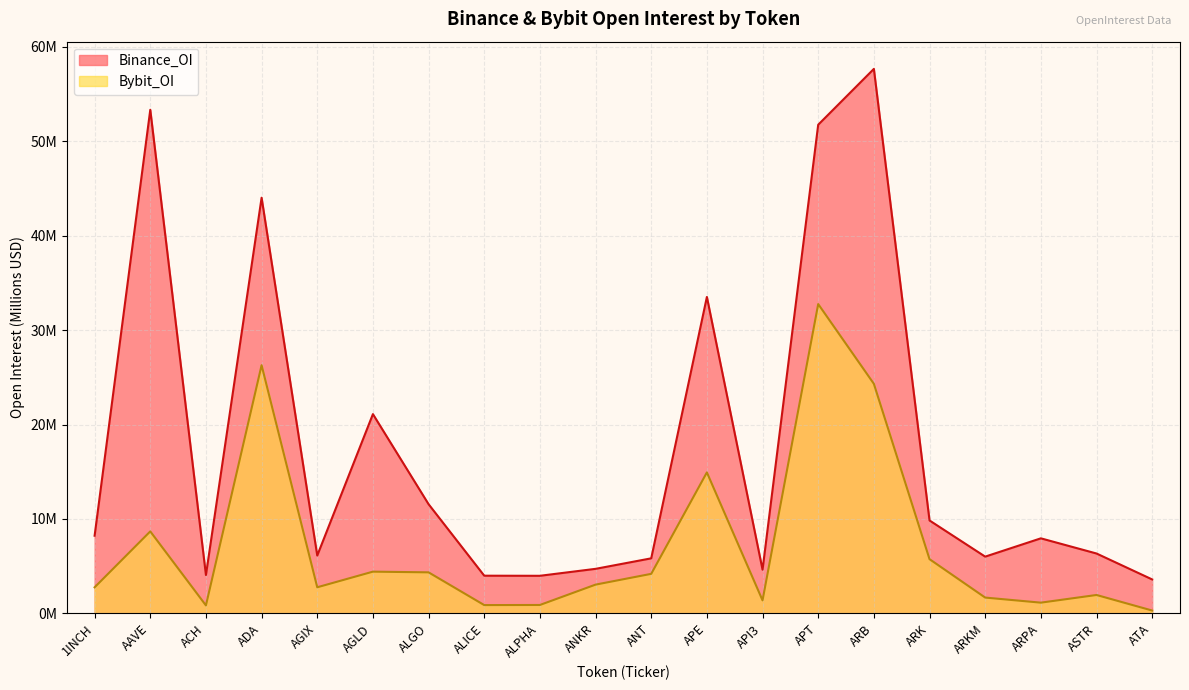

Between ADA and ASTR, which is larger?

ADA